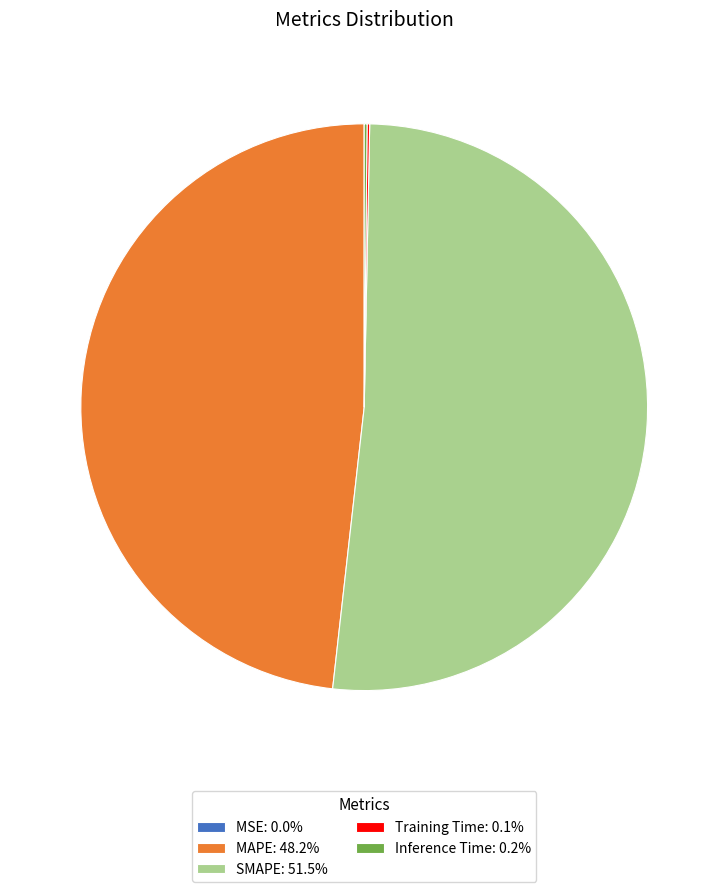

Which category has the biggest portion of the pie?

SMAPE